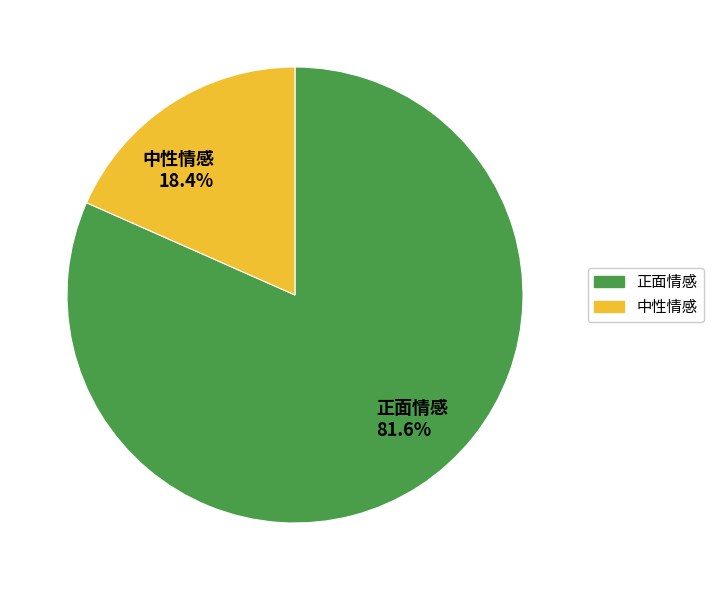

Approximately how many times larger is the value at 中性情感 compared to 正面情感?

0.2